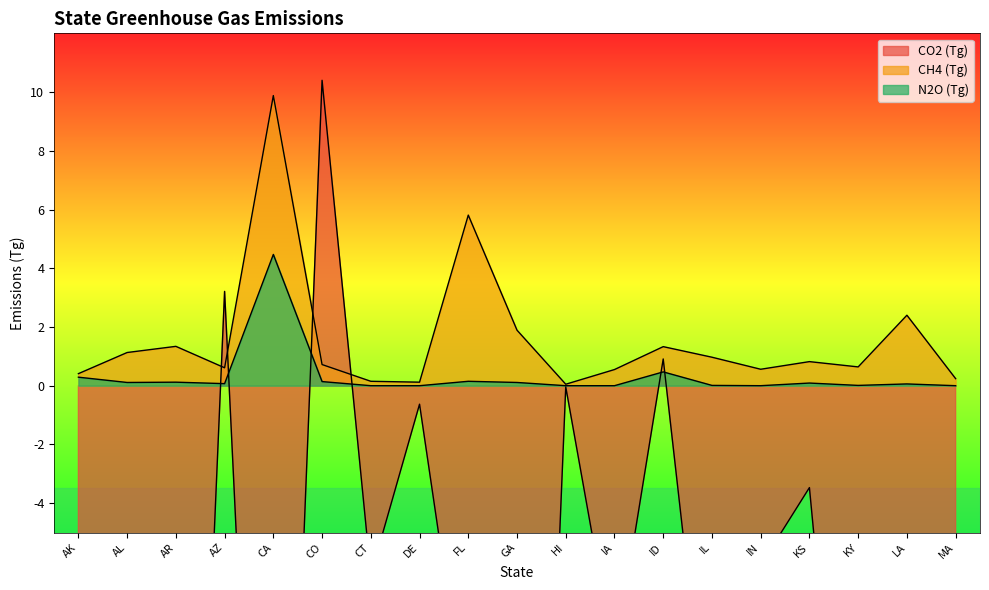

What is the minimum value for CH4 (Tg)?

0.1